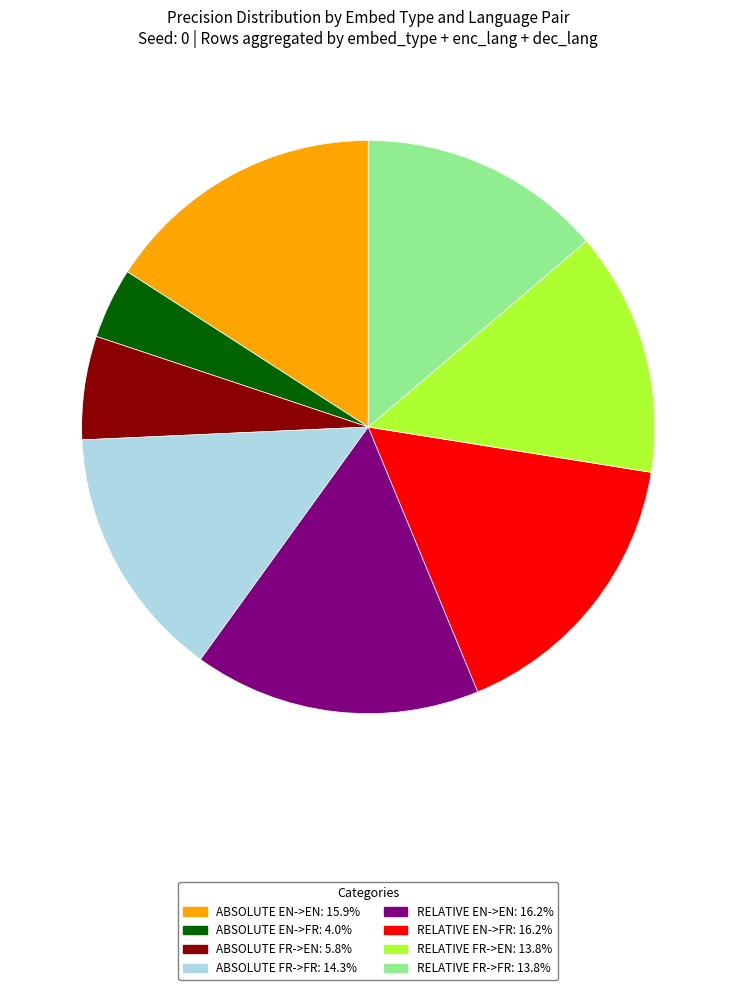

Is there any slice that represents more than half of the pie?

No